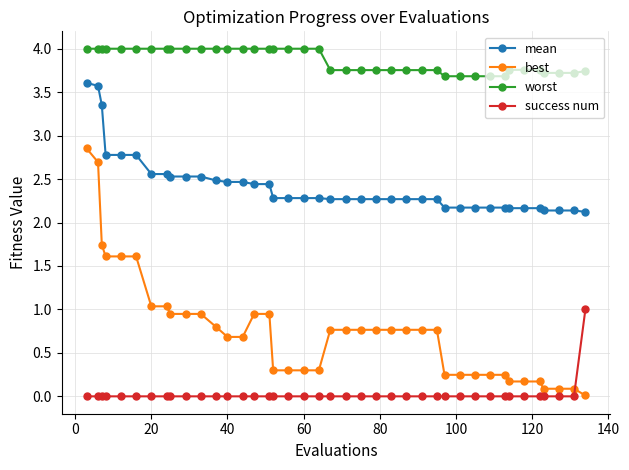

What is the maximum value shown in the chart?

4.0